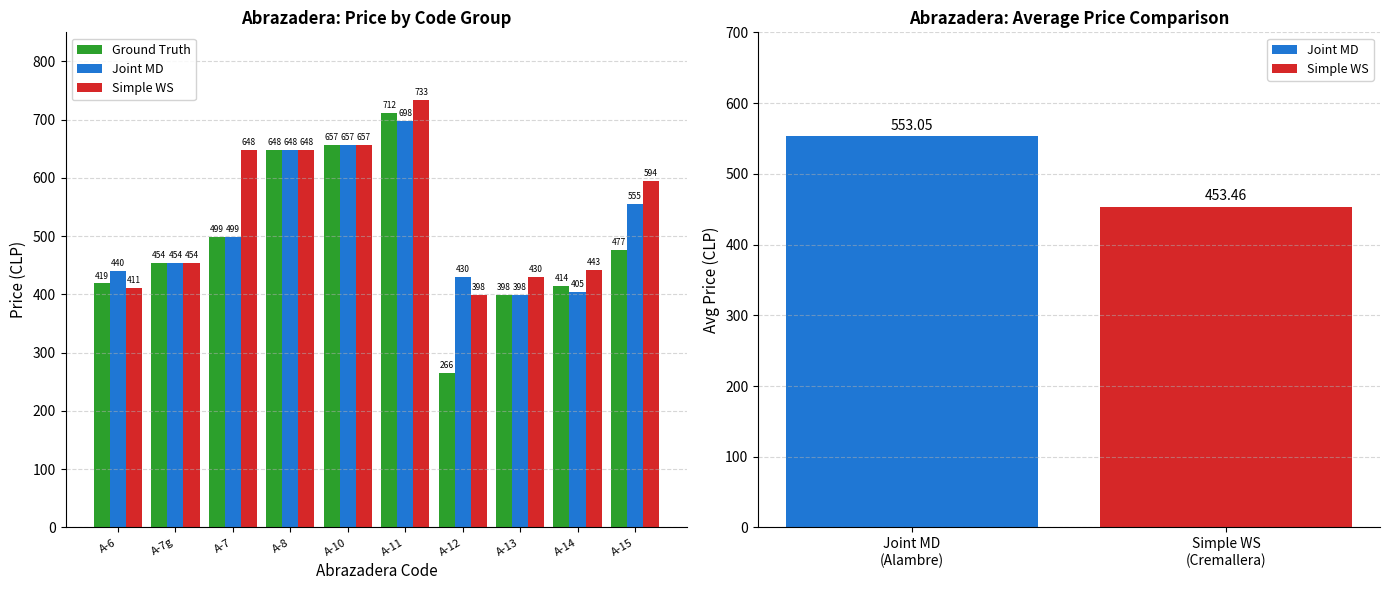

The Joint MD series shows 554.8 at A-15. True or false?

True